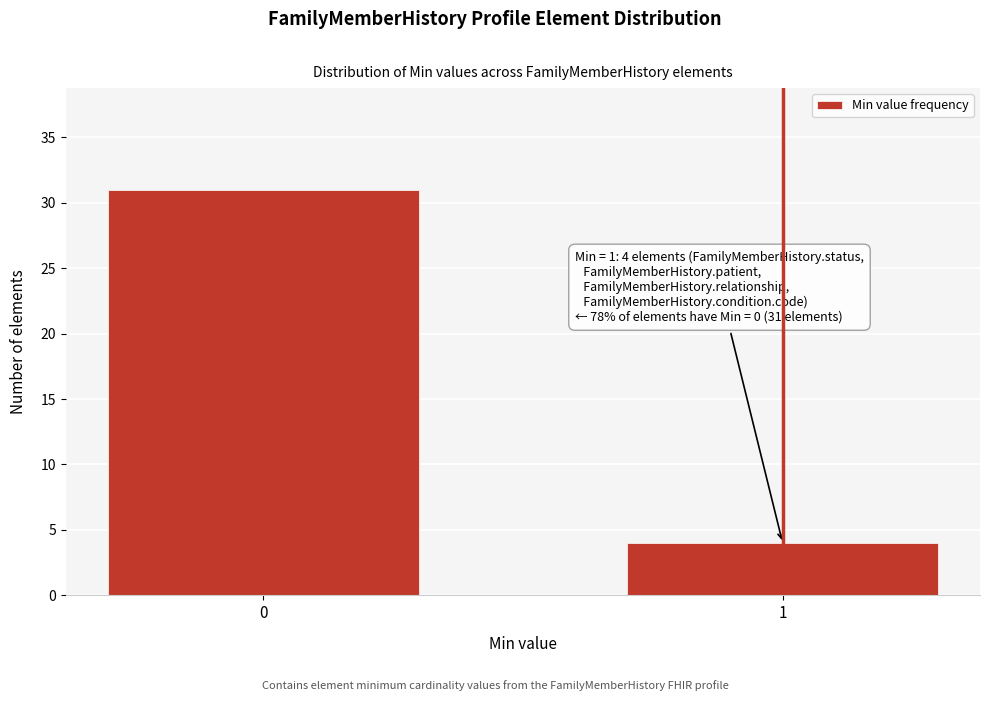

Reading left to right, extract all data points from this chart.

0=31	1=4